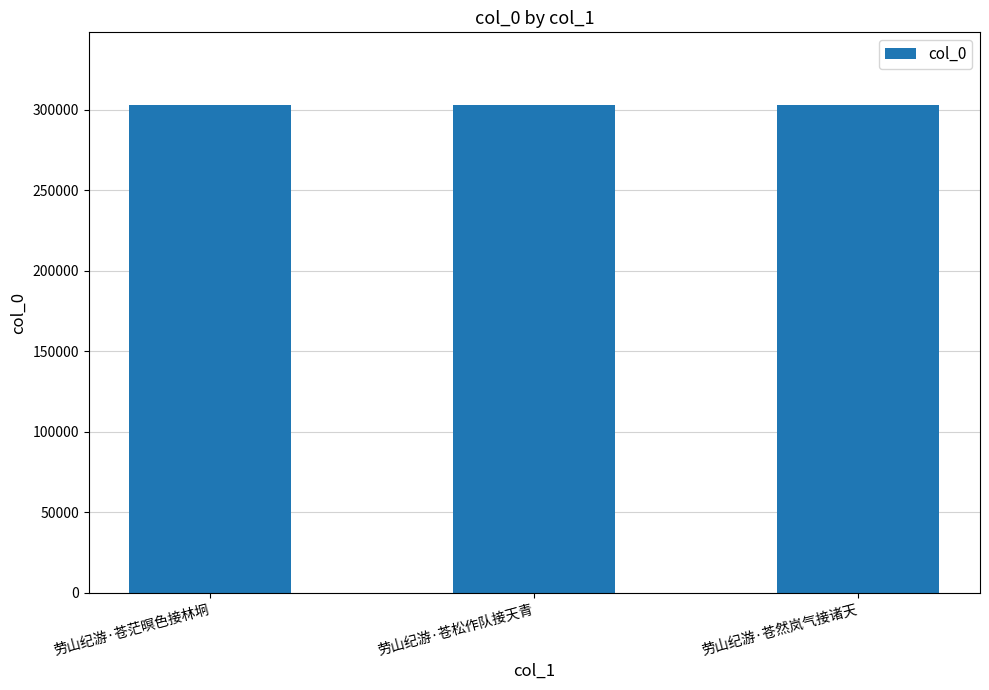

What is the minimum value shown in the chart?

302720